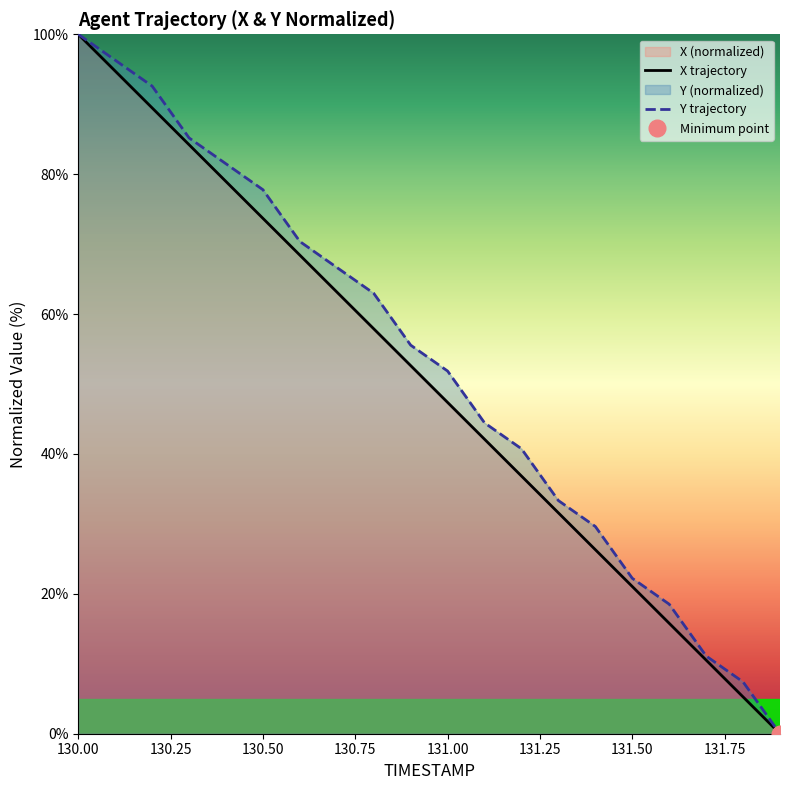

What is the value of the Y point at the 14th from the left?

33.3